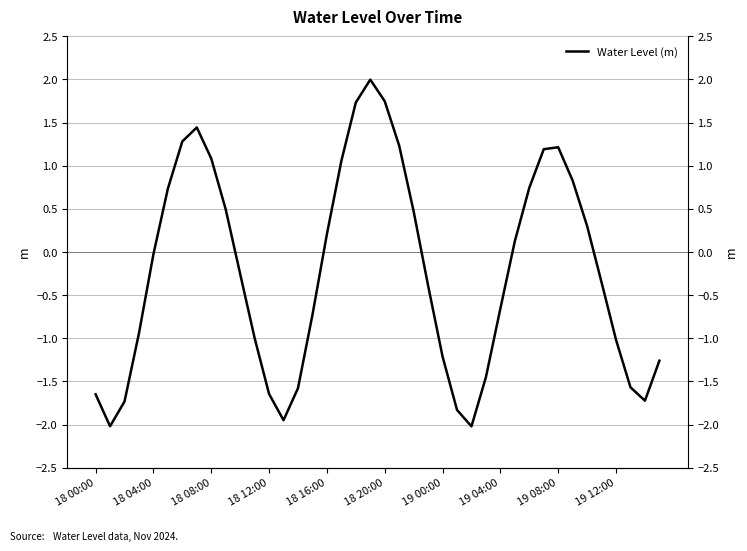

What position from the right is 19 12:00?

4